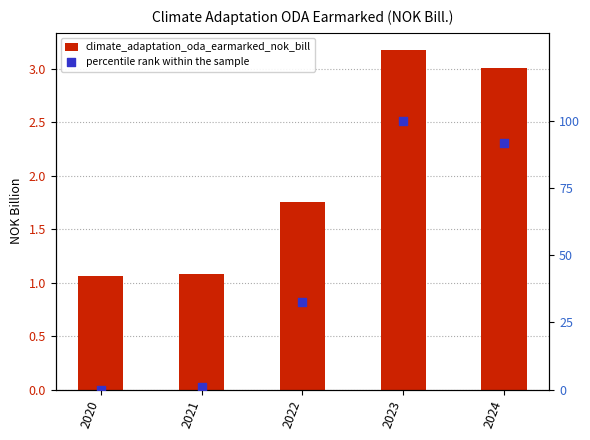

Which series has the largest Y range (max minus min)?

percentile rank within the sample